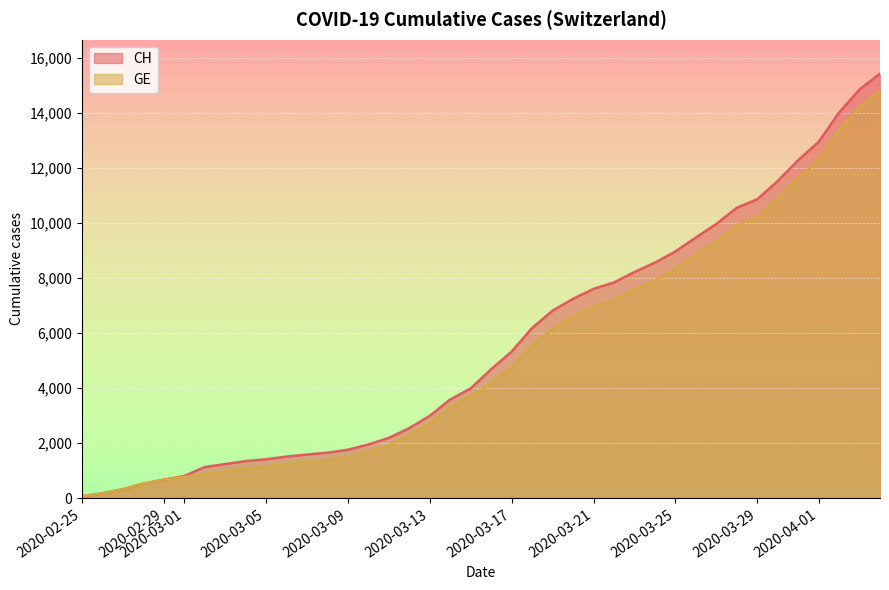

The GE series shows 5548 at 2020-03-18. True or false?

True